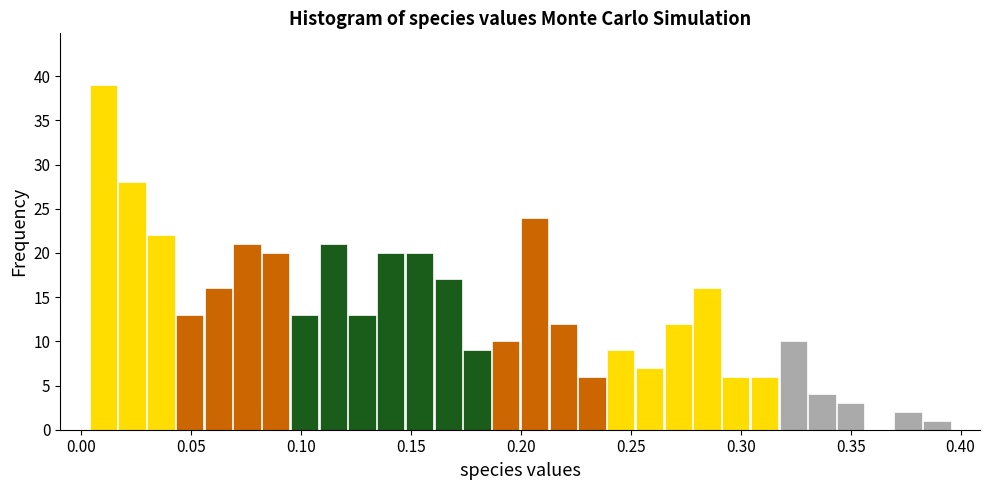

Around what value on the x-axis is the tallest bar? Give the approximate position of its centre, as read against the axis.

0.010